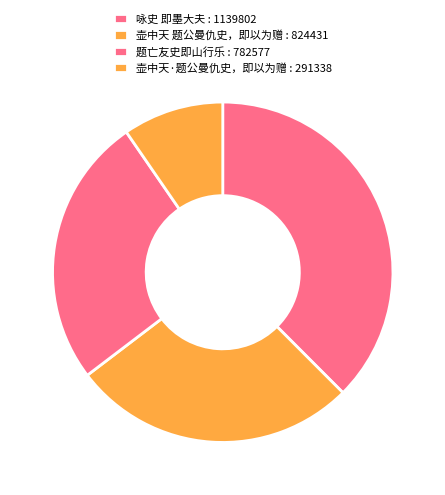

What is the total percentage of 咏史 即墨大夫 and 壶中天 题公曼仇史，即以为赠?

64.7%